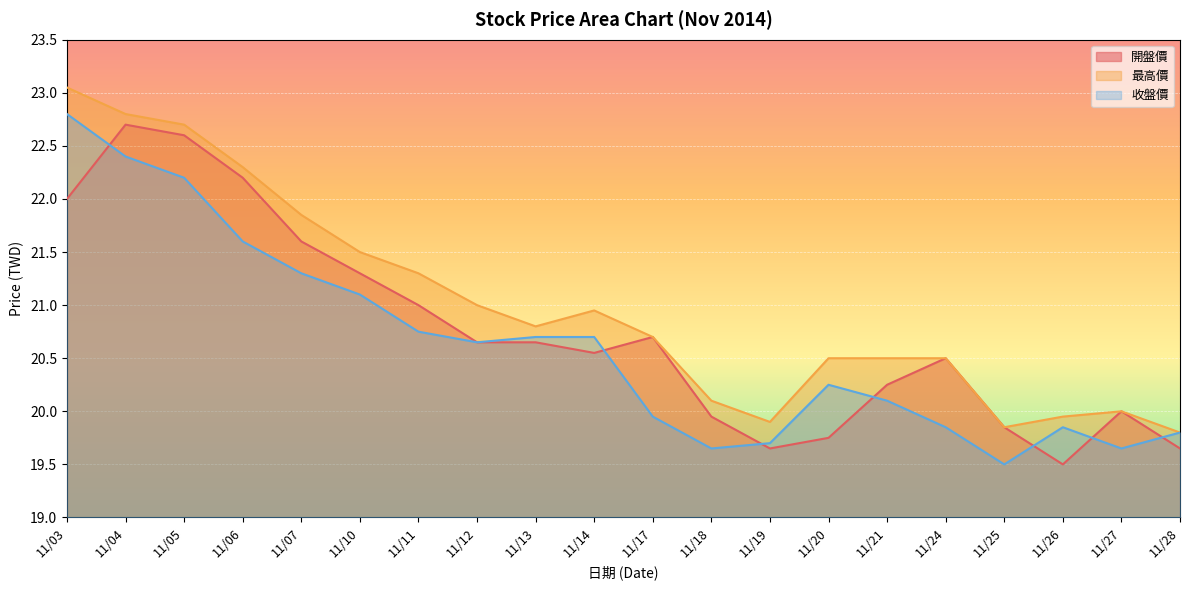

What is the minimum value for 收盤價?

19.5